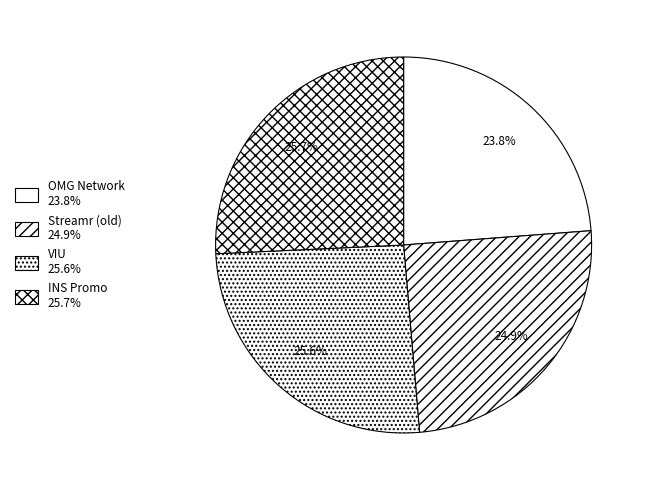

To the nearest percent, what portion does OMG Network represent?

24%